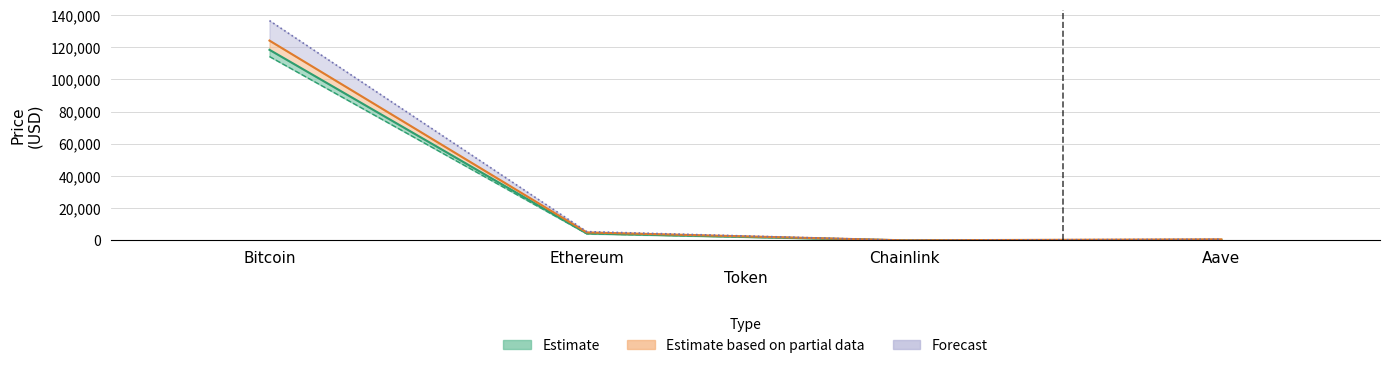

Reading right to left, what are all the values shown in this chart?

price: Aave=286.0	Chainlink=22.6	Ethereum=4343.2	Bitcoin=118404.0
price24hAgo: Aave=274.4	Chainlink=21.3	Ethereum=4148.5	Bitcoin=114226.0
allTimeHigh: Aave=661.7	Chainlink=52.7	Ethereum=4946.1	Bitcoin=124128.0